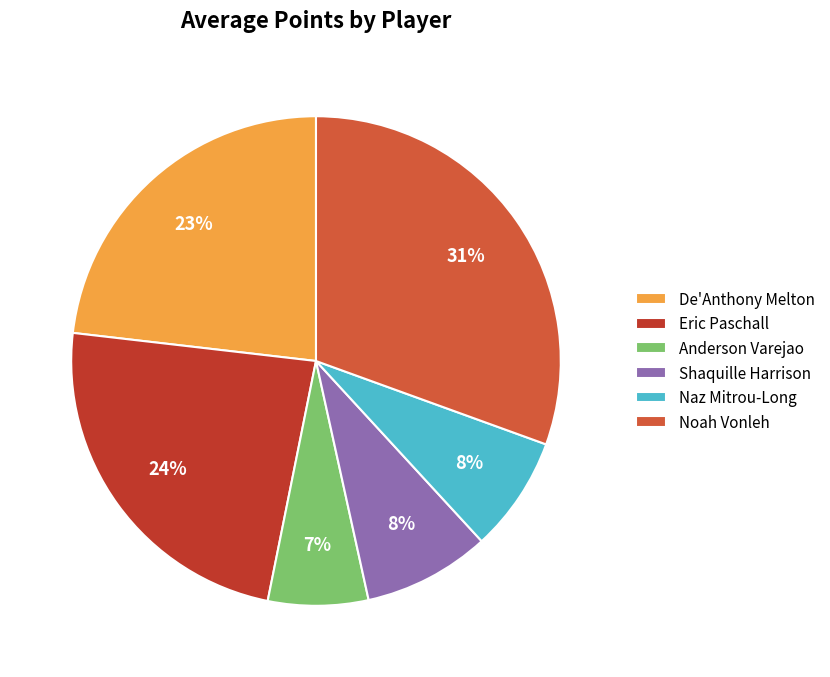

To the nearest percent, what is the average slice percentage?

17%